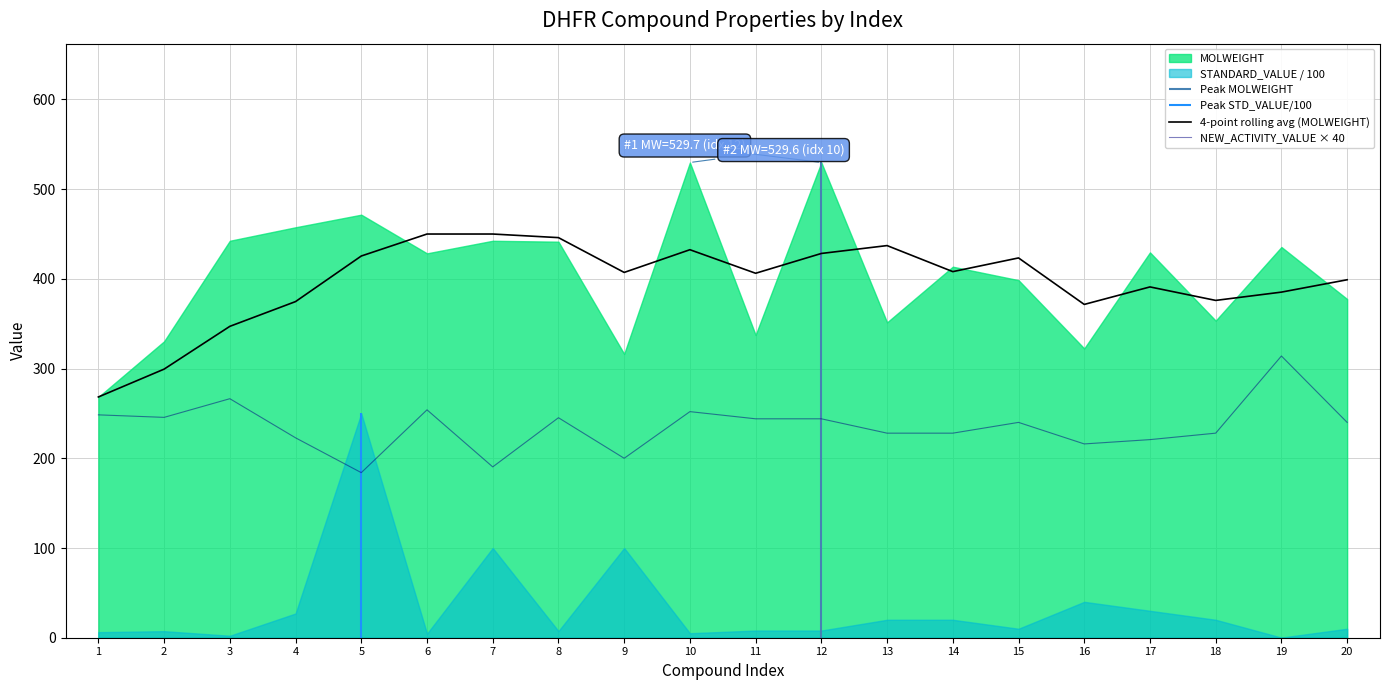

True or false: NEW_ACTIVITY_VALUE × 40 and 4-point rolling avg (MOLWEIGHT) cross at least once.

False